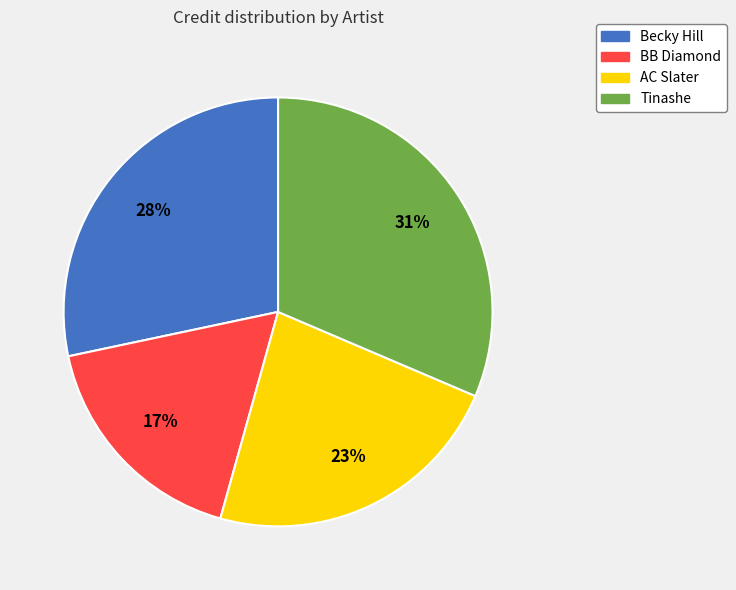

To the nearest percent, what is the average slice percentage?

25%